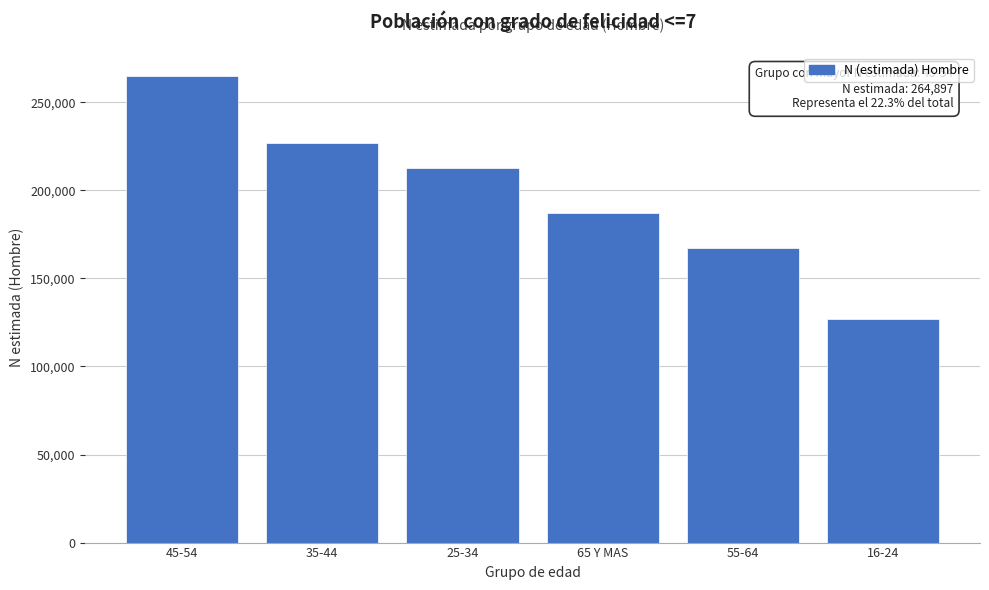

Reading right to left, what are all the values shown in this chart?

16-24=127026	55-64=167406	65 Y MAS=187241	25-34=212426	35-44=226649	45-54=264897